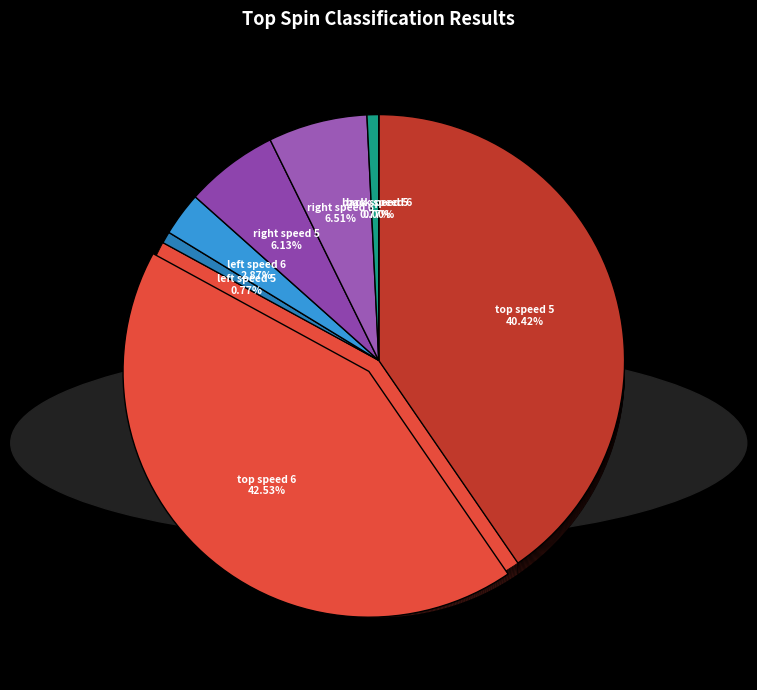

How many slices are in this pie chart?

8